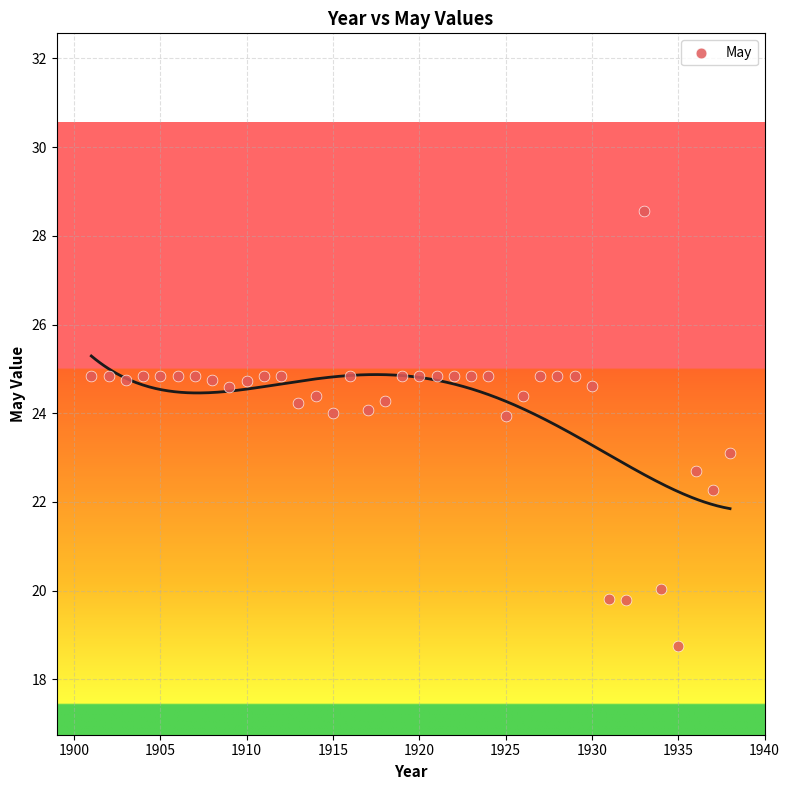

What is the range of X values (max minus min)?

37.0